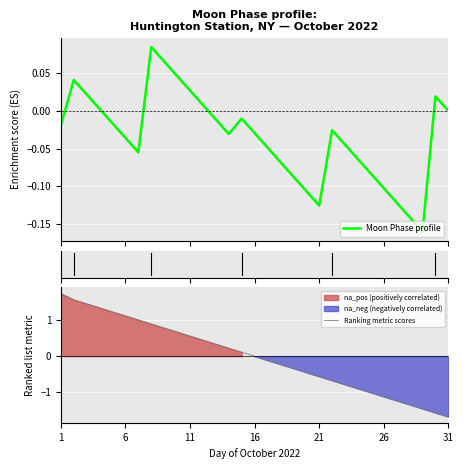

True or false: Moon Phase profile has more than 0 interior local peaks.

True